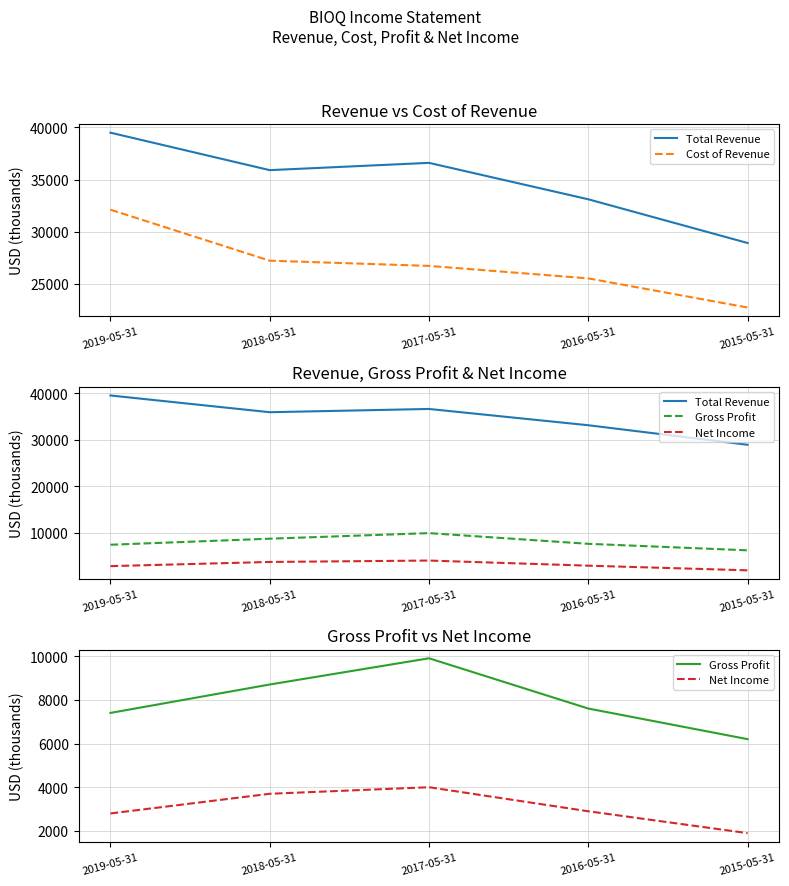

What is the maximum value for Total Revenue?

39500